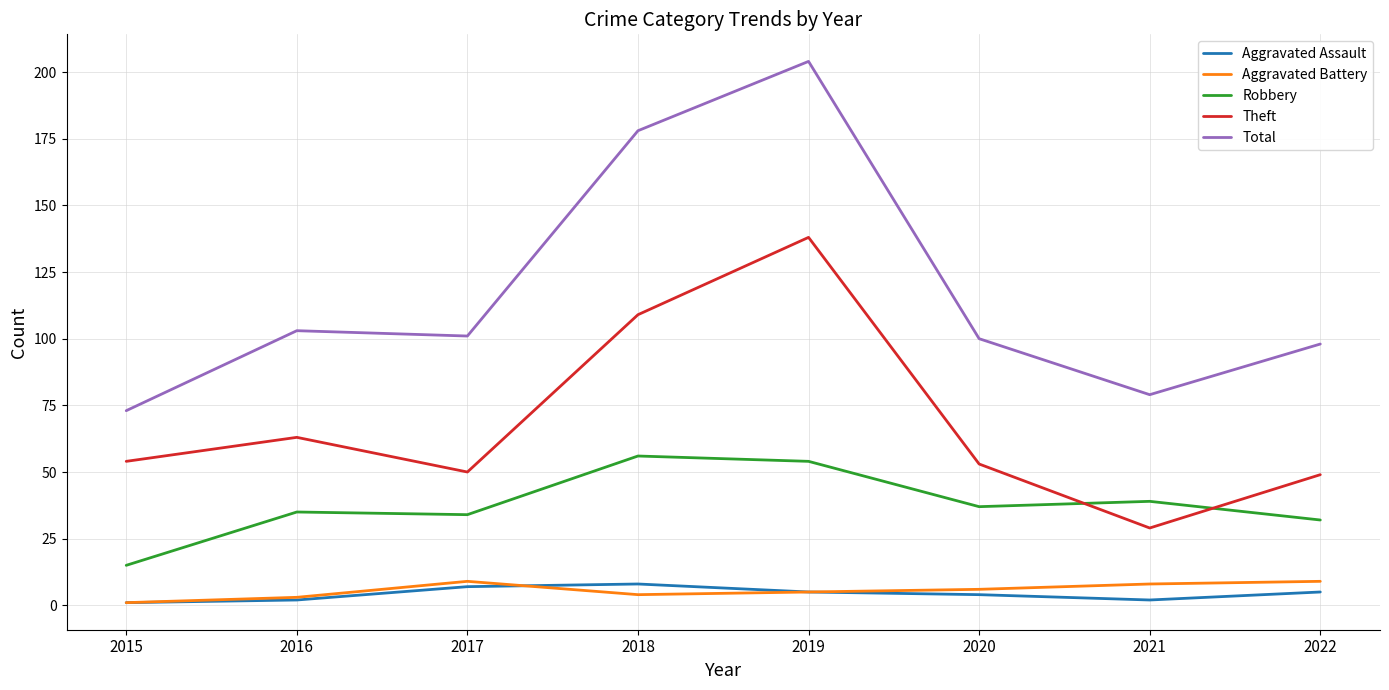

What are all the series names shown in the legend?

Aggravated Assault, Aggravated Battery, Robbery, Theft, Total